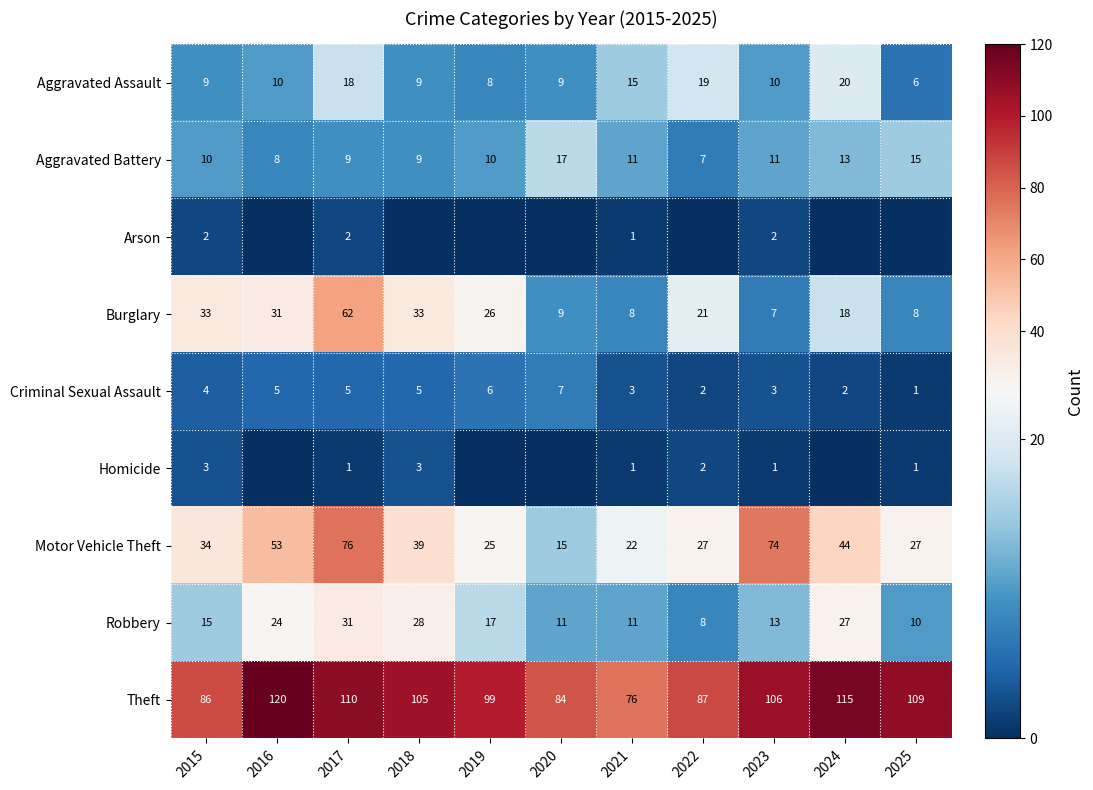

What is the difference between the highest and lowest values at 2017?

109